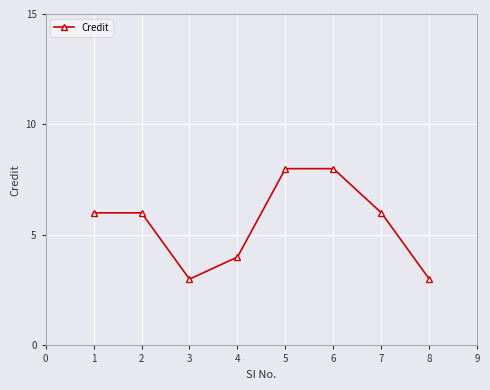

True or false: there are more than 2 points higher than both neighbors.

False